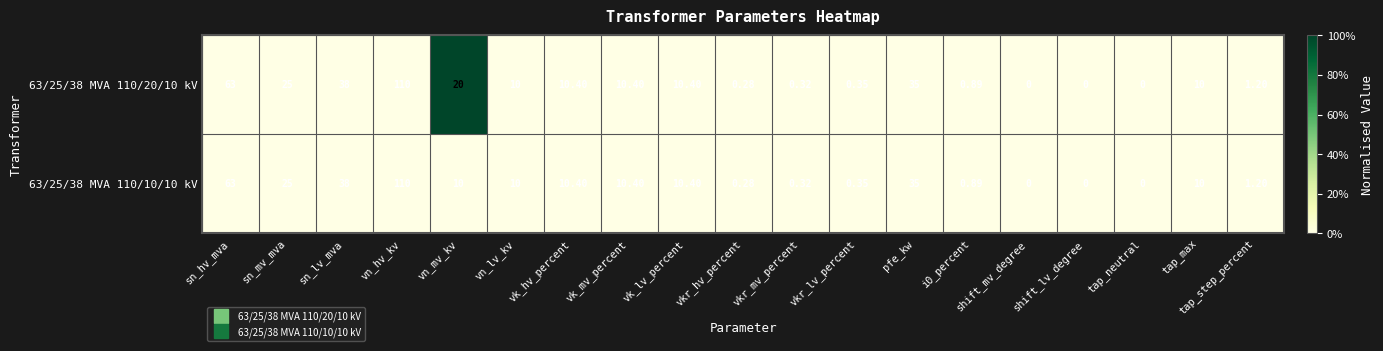

At which category does the chart reach its peak across all series?

vn_hv_kv